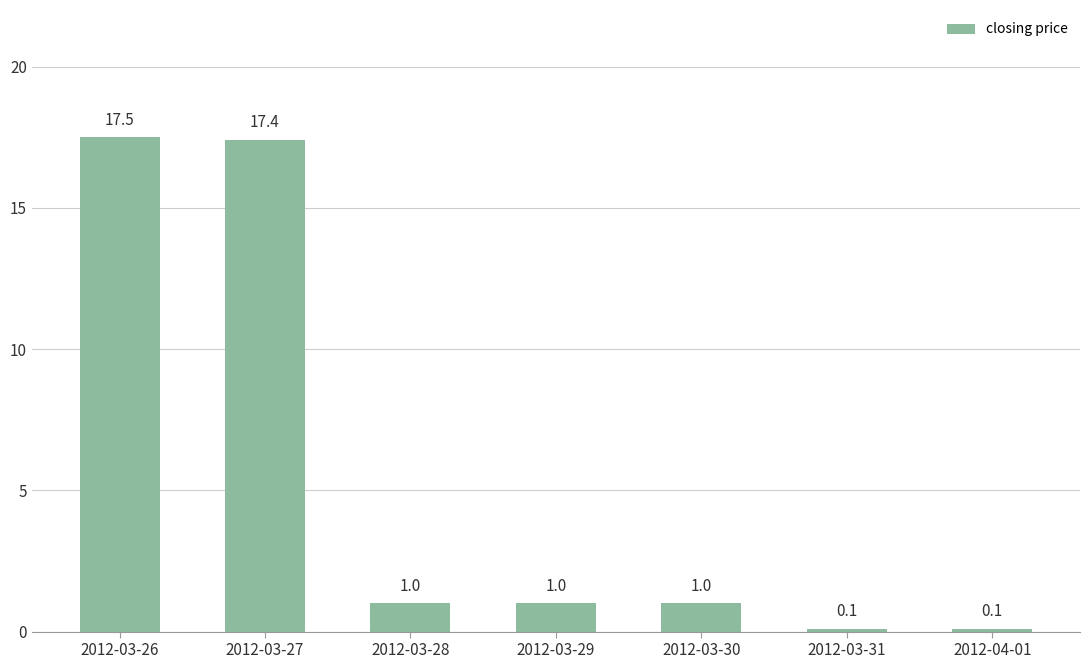

How many values are below 1?

2